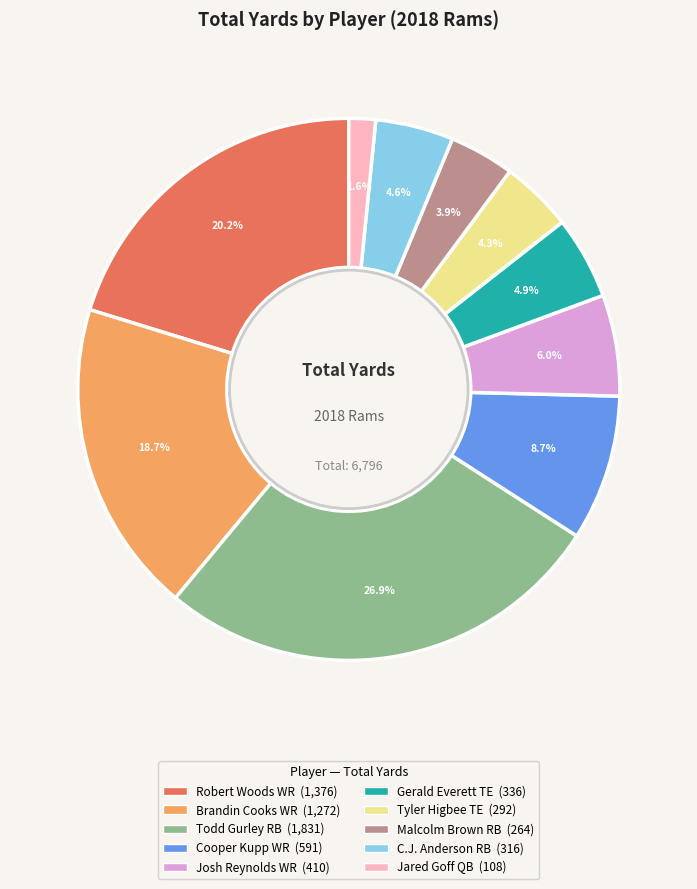

What is the ratio of the value at Robert Woods WR to the value at Cooper Kupp WR?

2.3